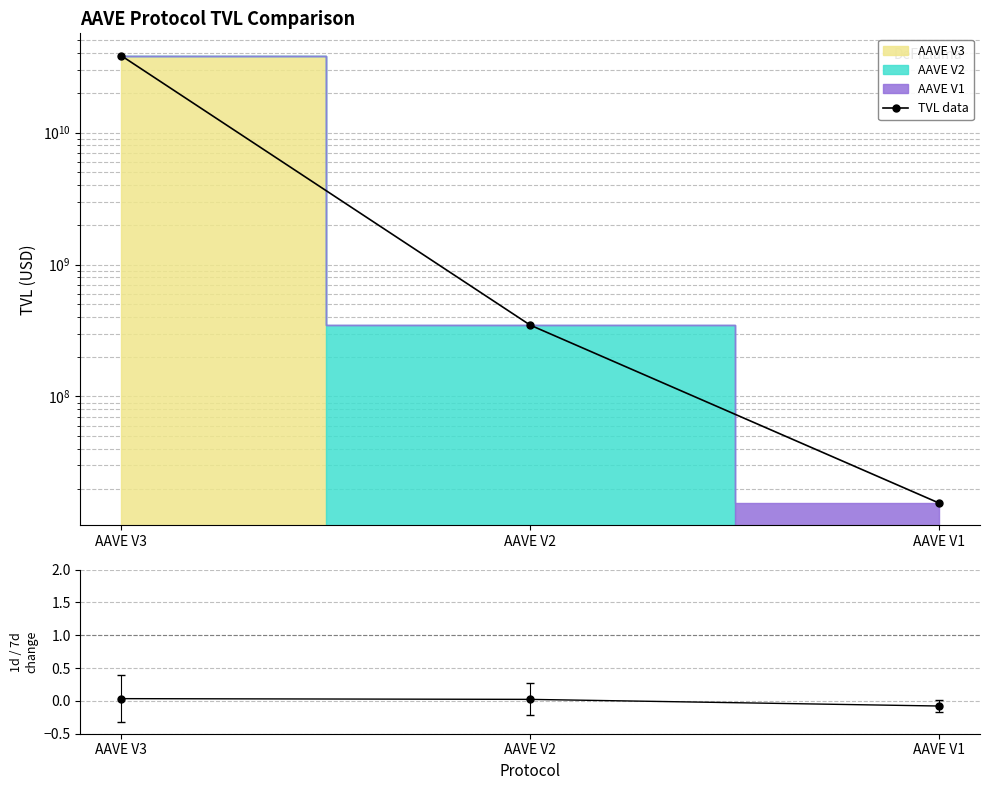

Is the value of TVL data at AAVE V3 greater than the value of 1d/7d change ratio at AAVE V2?

Yes